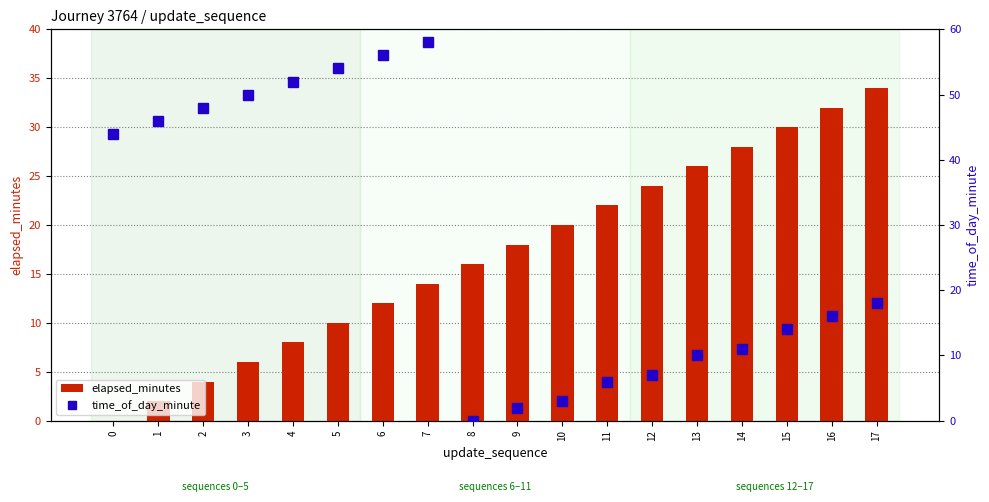

The value of elapsed_minutes at 11 is 10. True or false?

False